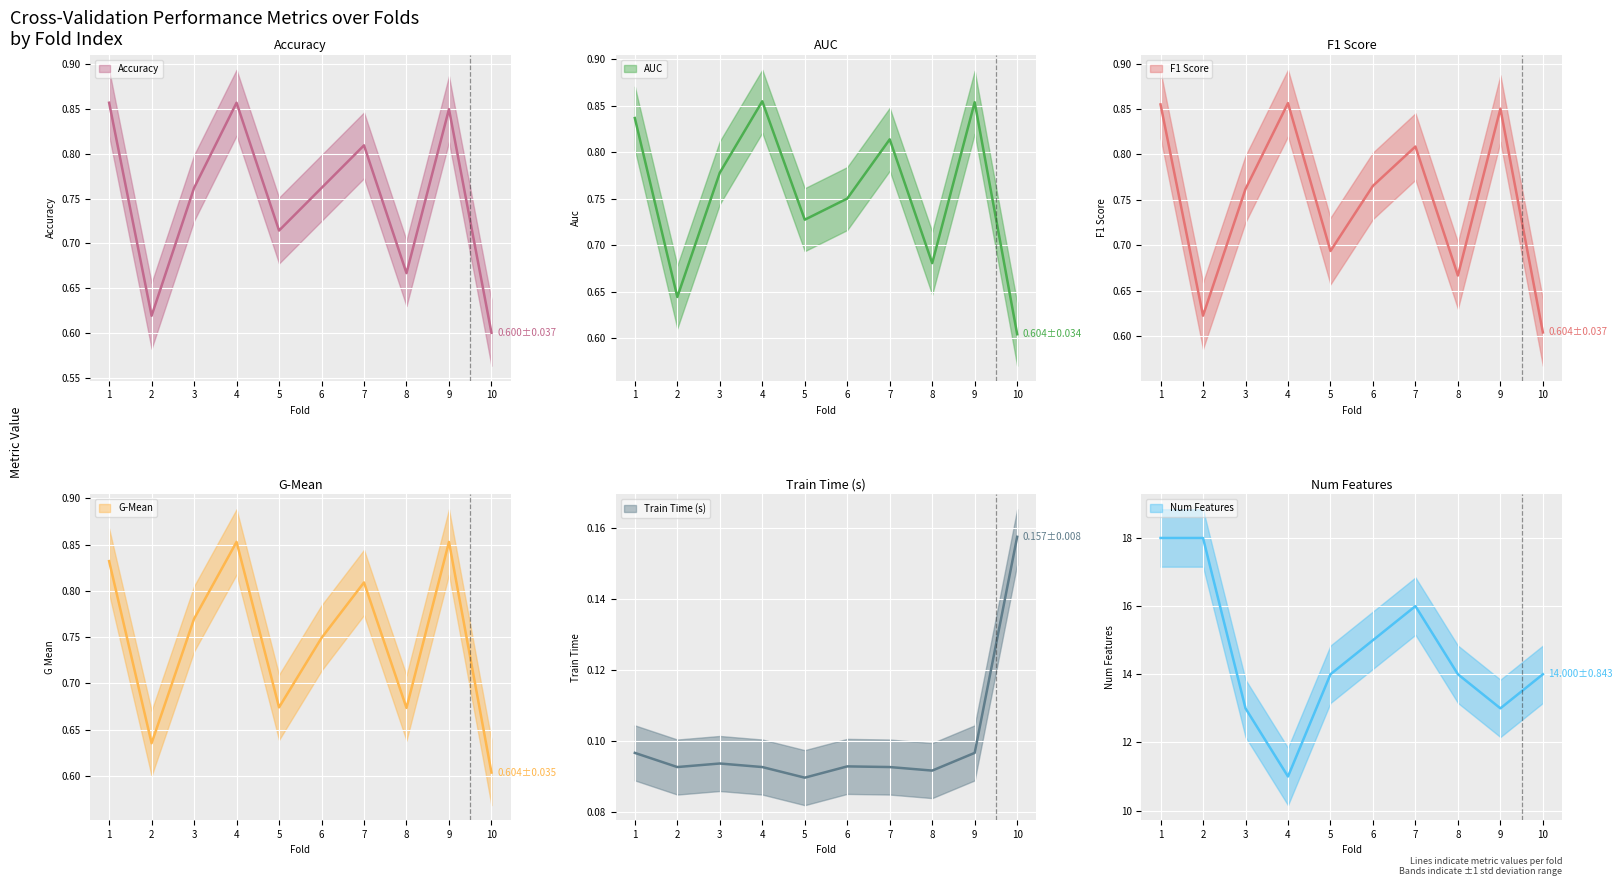

At which category is the sum across all series the highest?

1